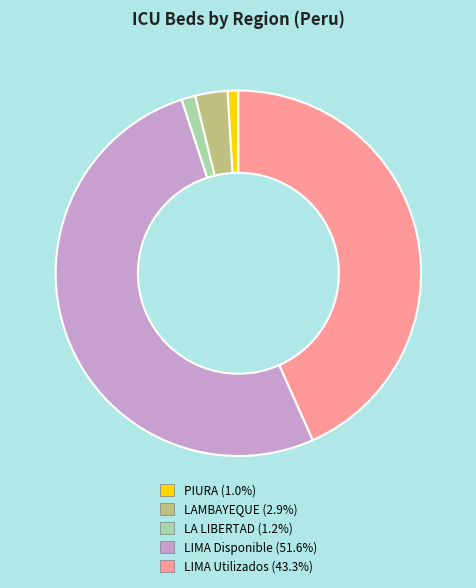

The LAMBAYEQUE slice represents 3% of the pie. True or false?

True